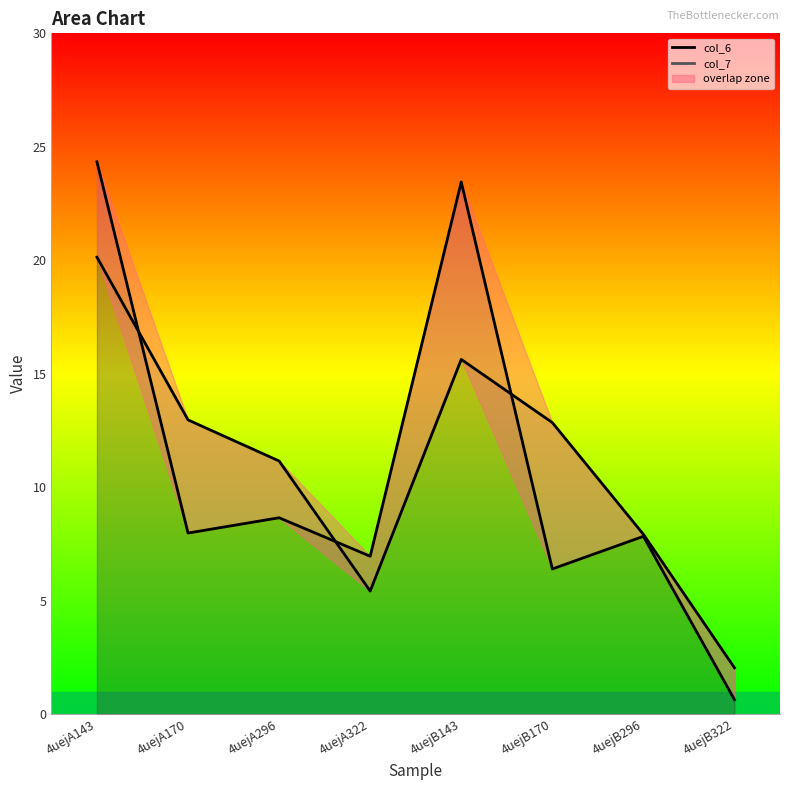

Does the chart have visible grid lines?

No